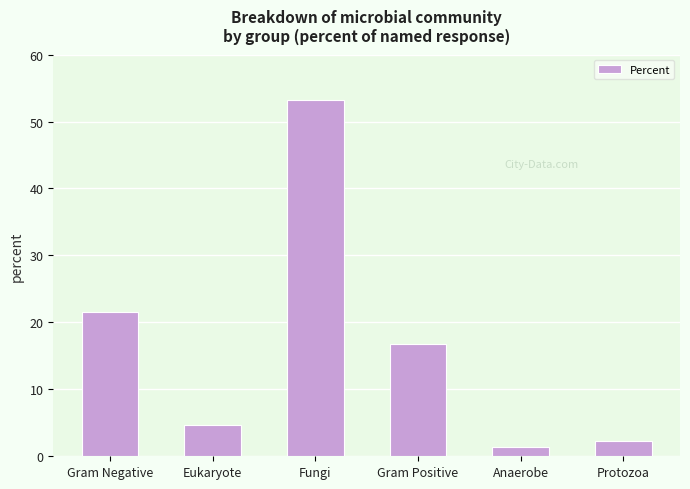

True or false: the data shows 7.2 at Eukaryote.

False